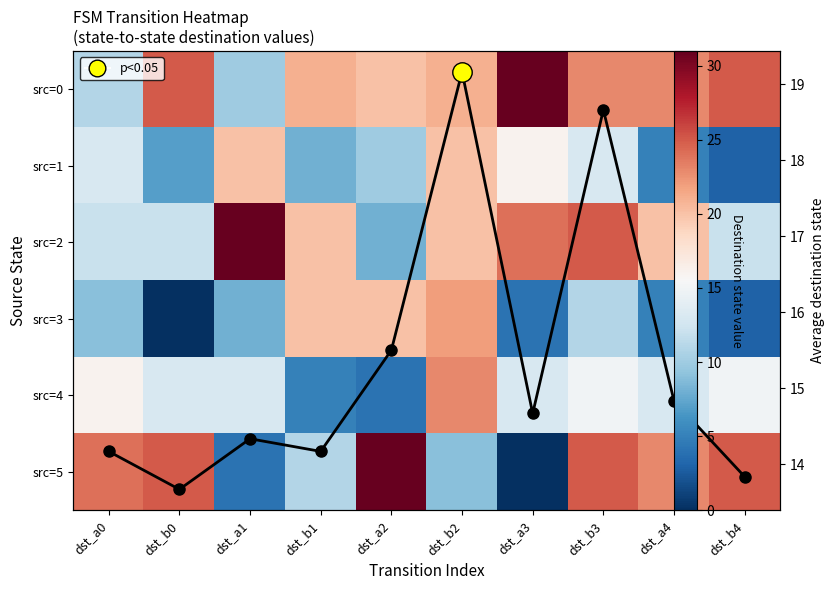

At how many categories does at least one series exceed 17?

10